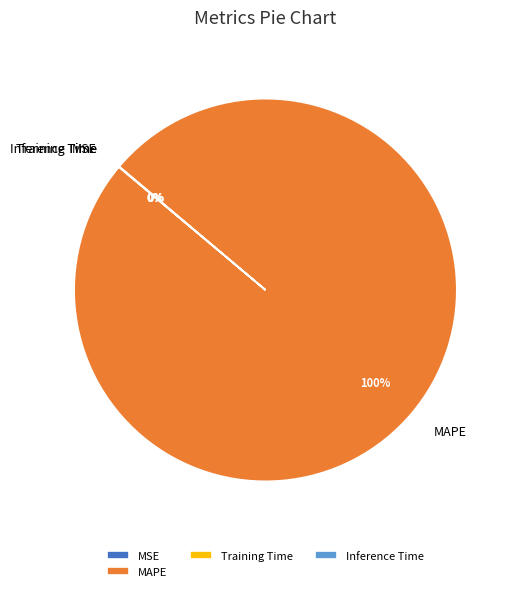

What is the majority slice?

MAPE